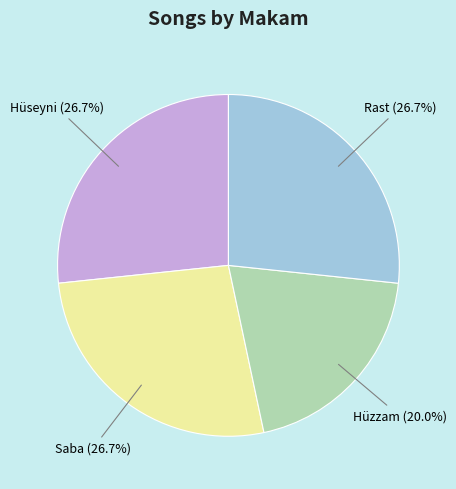

Count the number of slices in the pie.

4